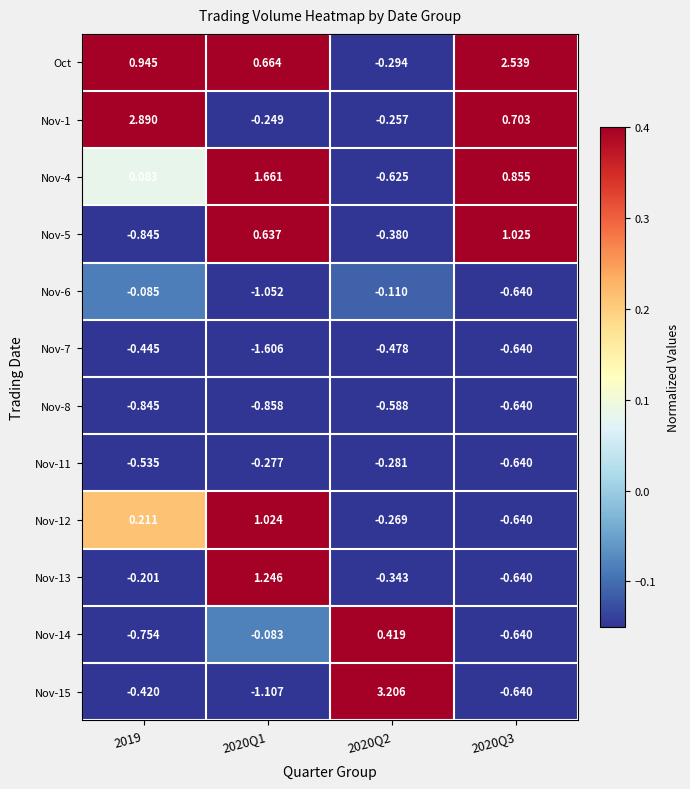

What is the difference between the highest and lowest values at 2020Q2?

3.8